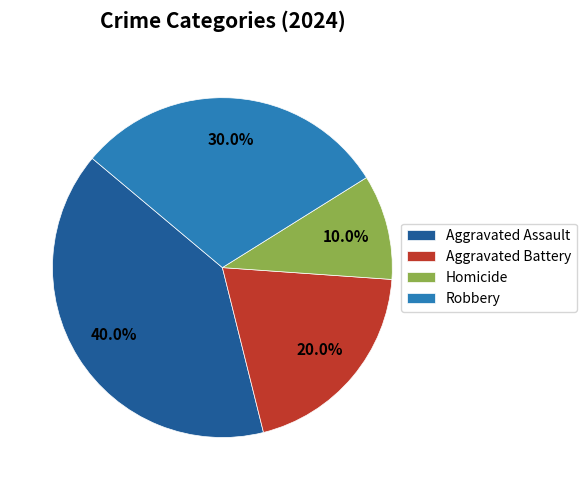

To the nearest percent, what portion does Aggravated Battery represent?

20%